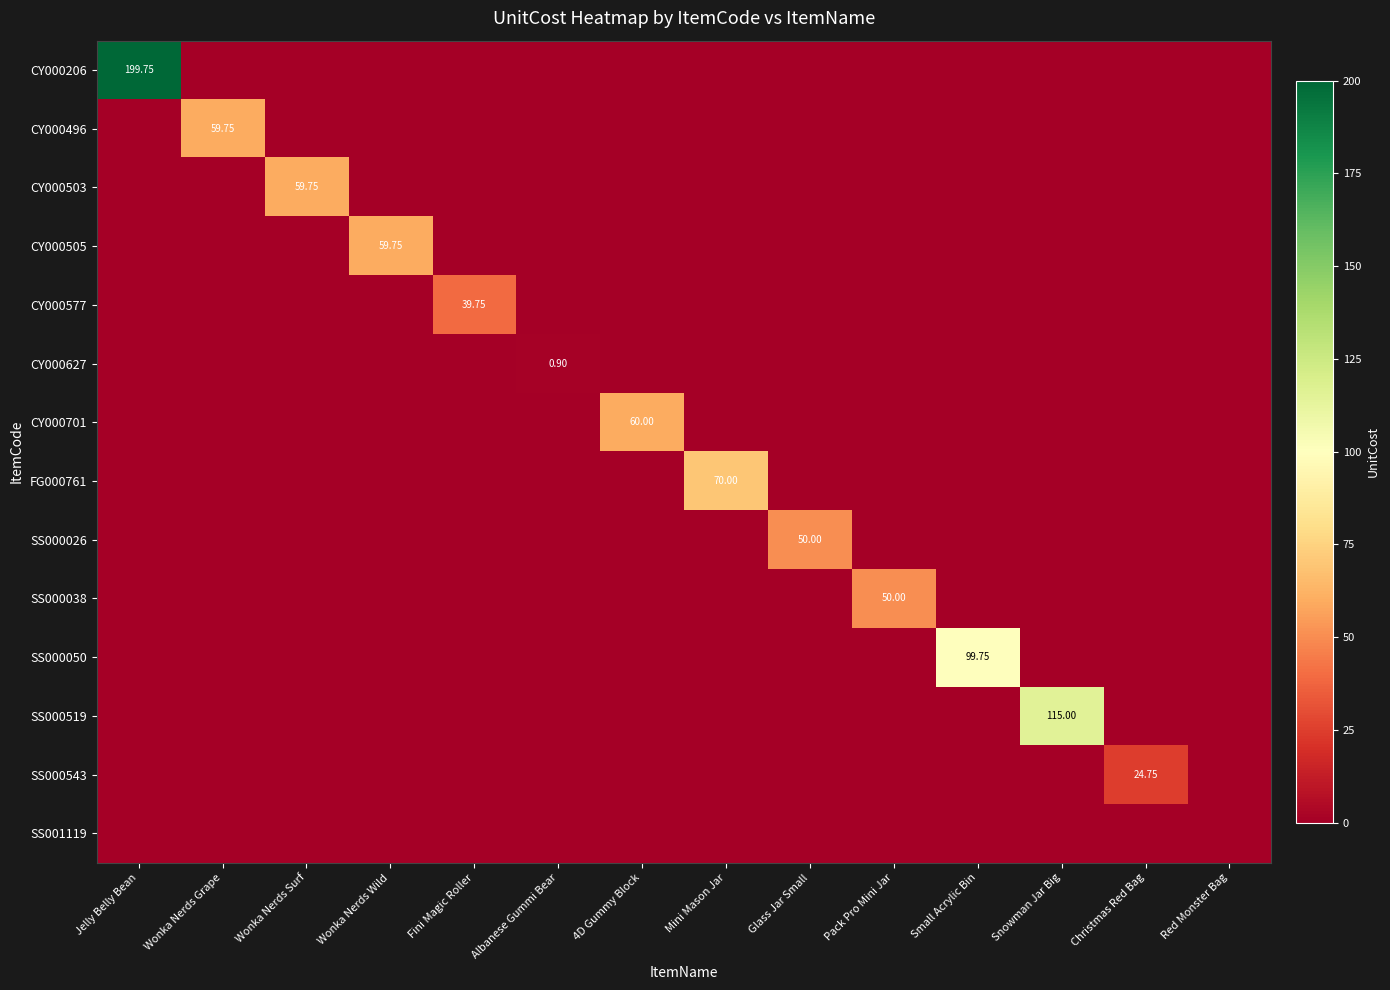

True or false: SS001119 has a value of 0.0 at Jelly Belly Bean.

True